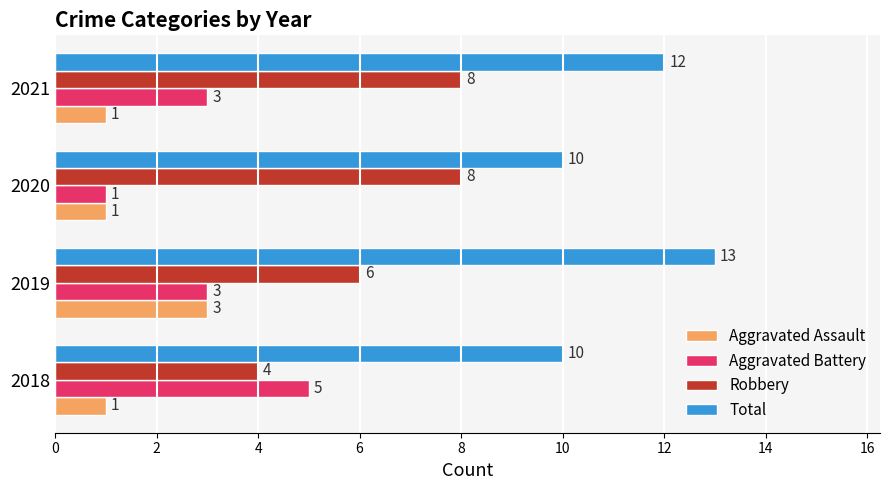

The value of Total at 2020 is 5. True or false?

False